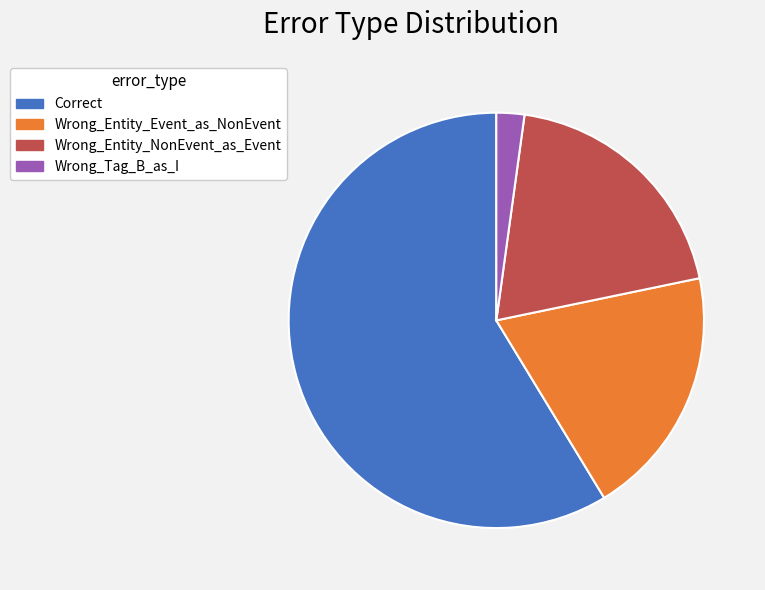

The Correct slice represents 51% of the pie. True or false?

False